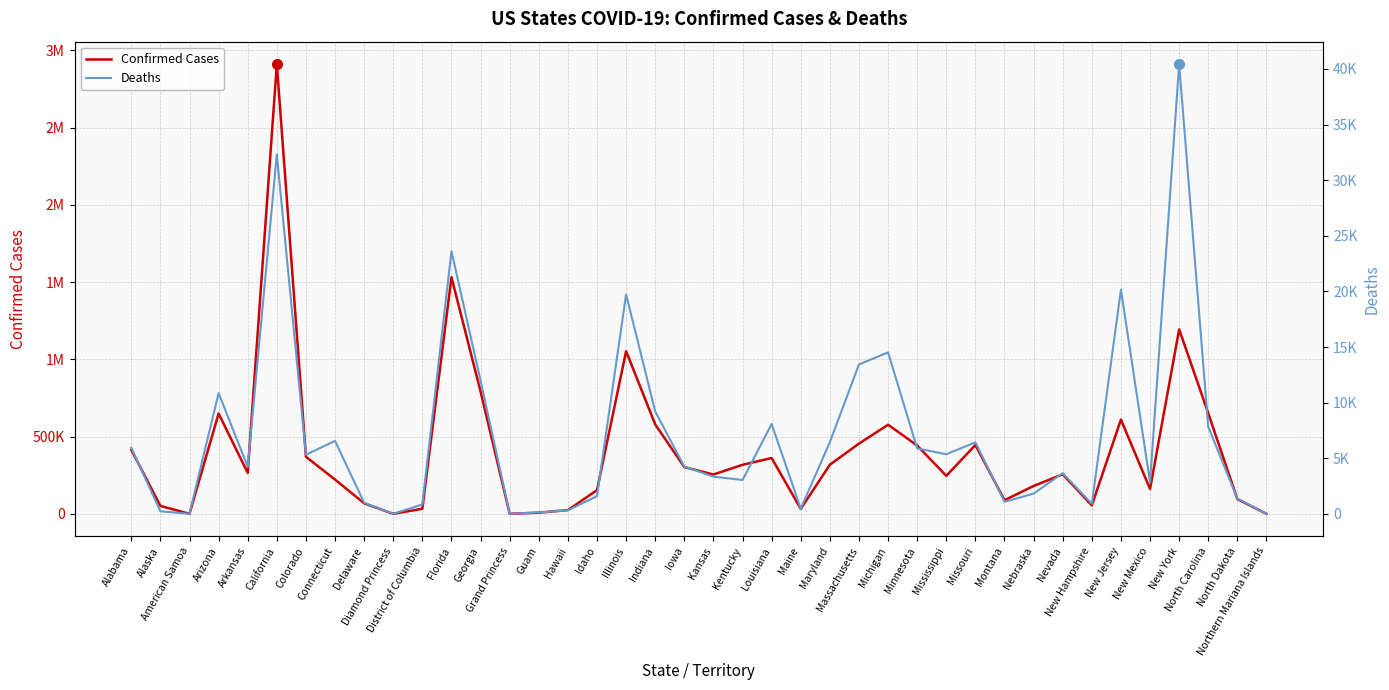

Reading left to right, extract all data points from this chart.

Confirmed Cases: 414583	51157	0	649040	264511	2910044	369177	221544	68065	49	32820	1531192	791324	103	7457	24113	153358	1052682	578494	302560	254410	317344	361148	31958	317815	454402	576573	441935	245847	445287	88110	180131	256172	54778	609721	160543	1193453	650926	95378	128
Deaths: 5945	228	0	10855	4228	32318	5316	6553	995	0	842	23613	11975	3	124	317	1591	19724	9202	4251	3348	3042	8080	461	6449	13433	14511	5885	5356	6427	1077	1818	3658	897	20161	2836	40435	7825	1372	2